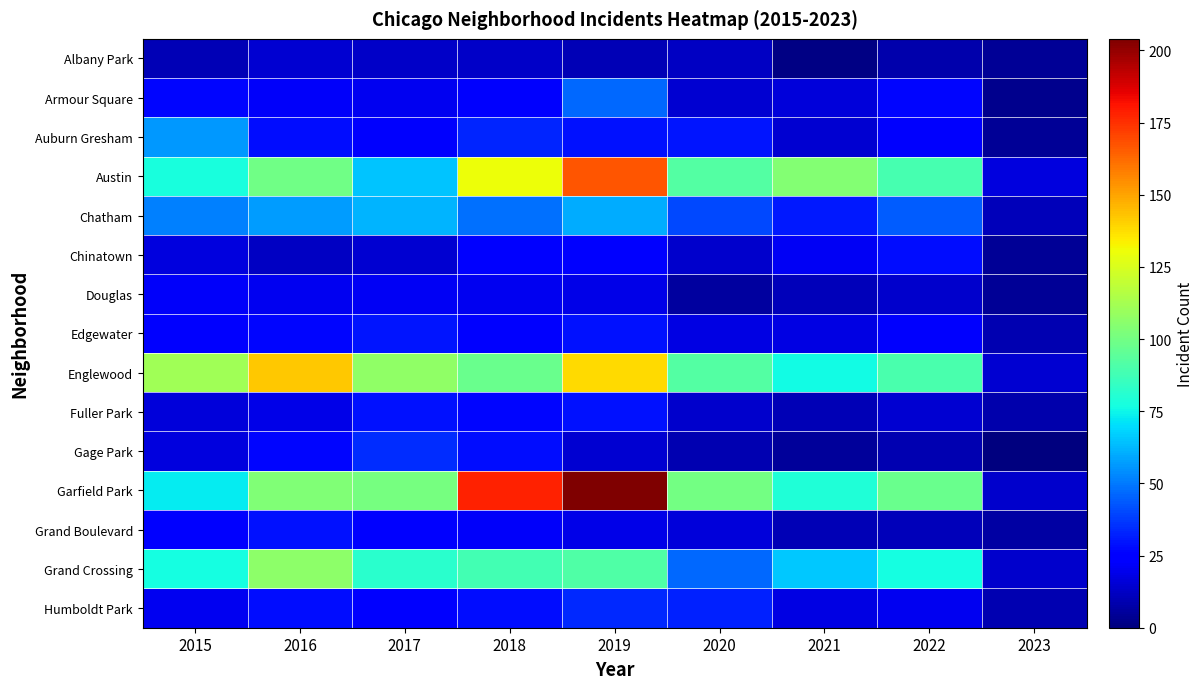

What is the maximum value shown in the chart?

204